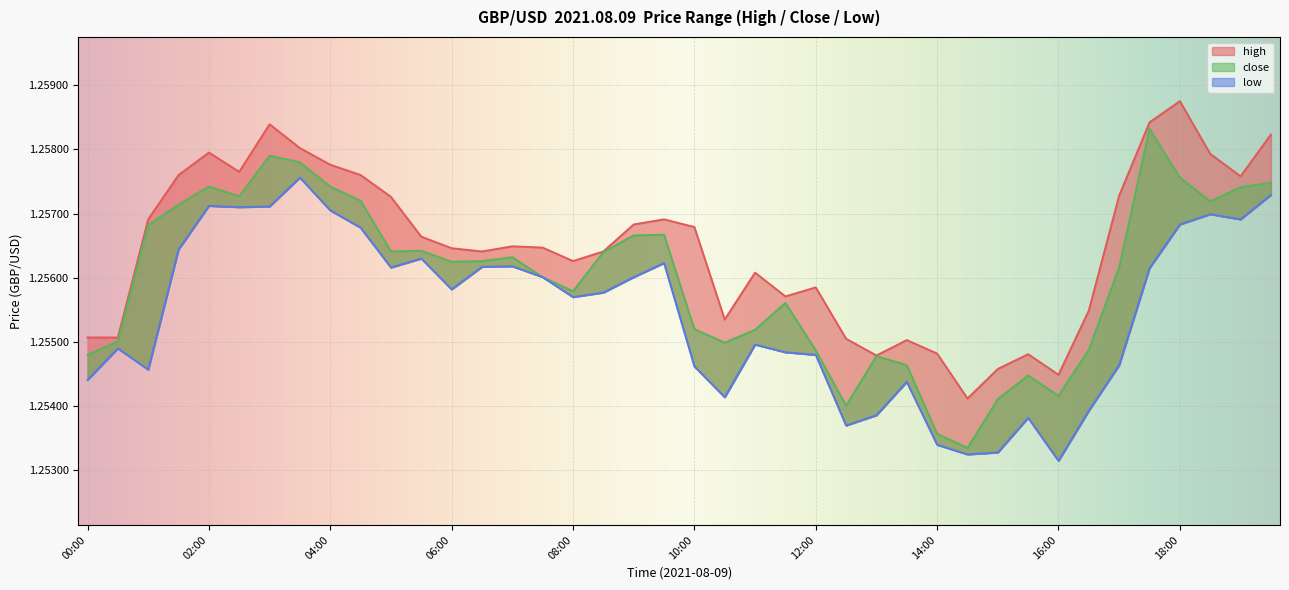

True or false: close and high cross at least once.

False